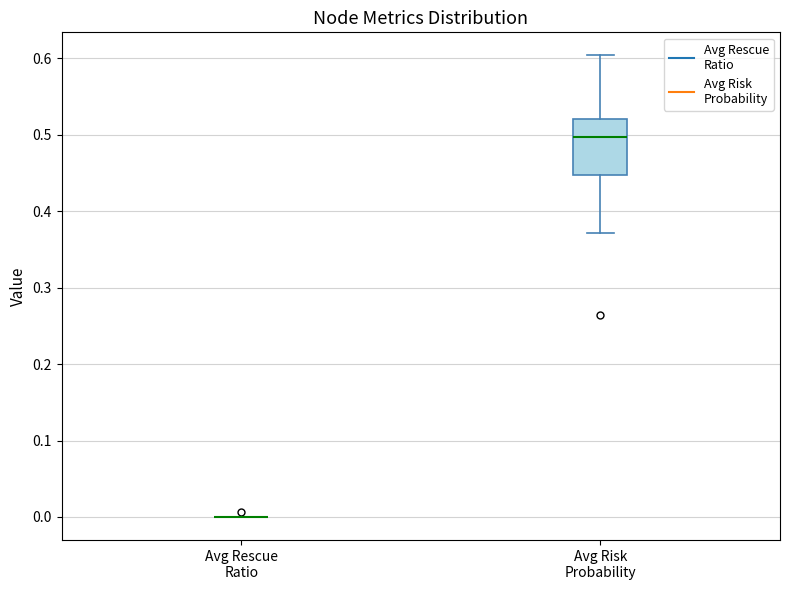

Comparing the boxes themselves (not the whiskers), which one is the tallest?

Avg Risk Probability